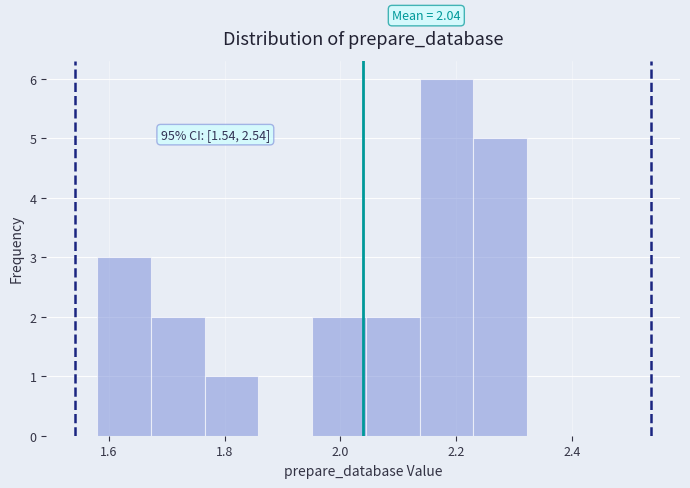

Over which range of the x-axis is the bar tallest?

2.14 to 2.24